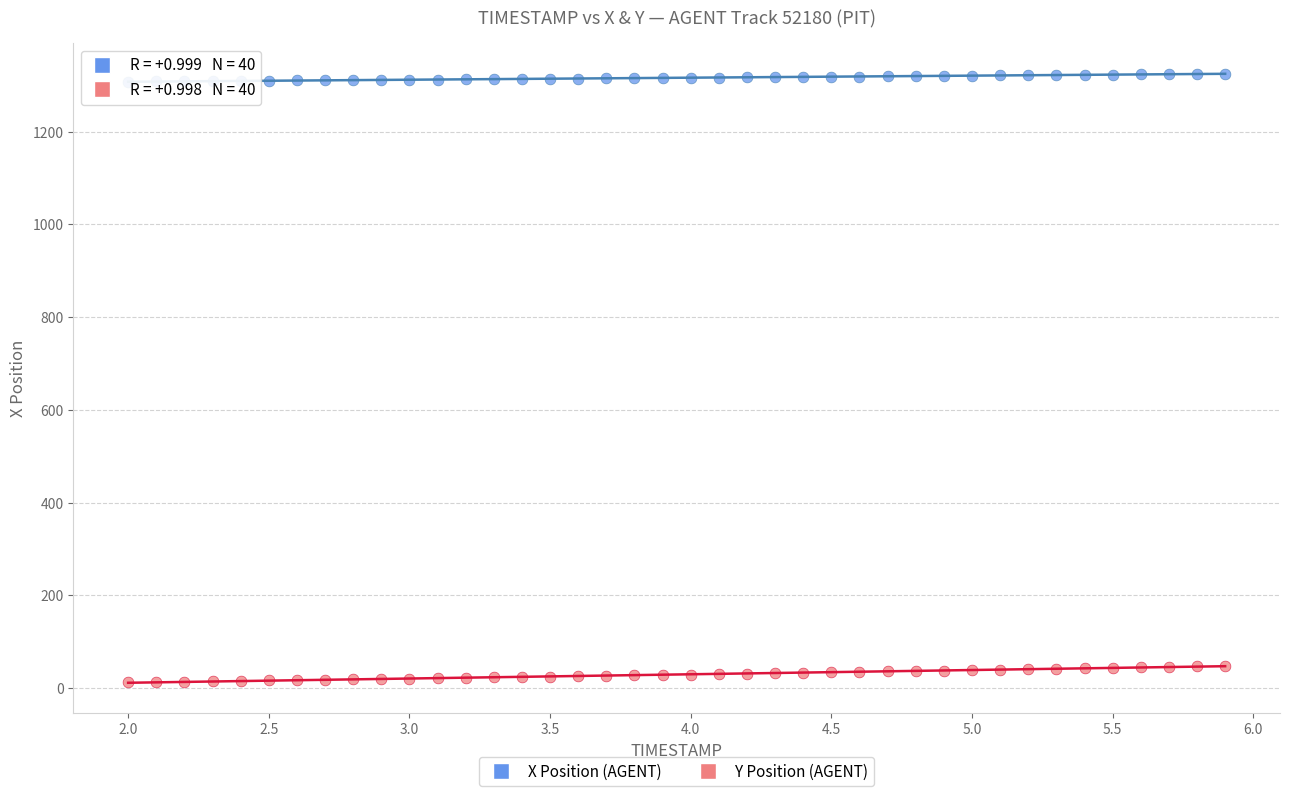

Which series reaches the minimum Y coordinate?

Y Position (AGENT)